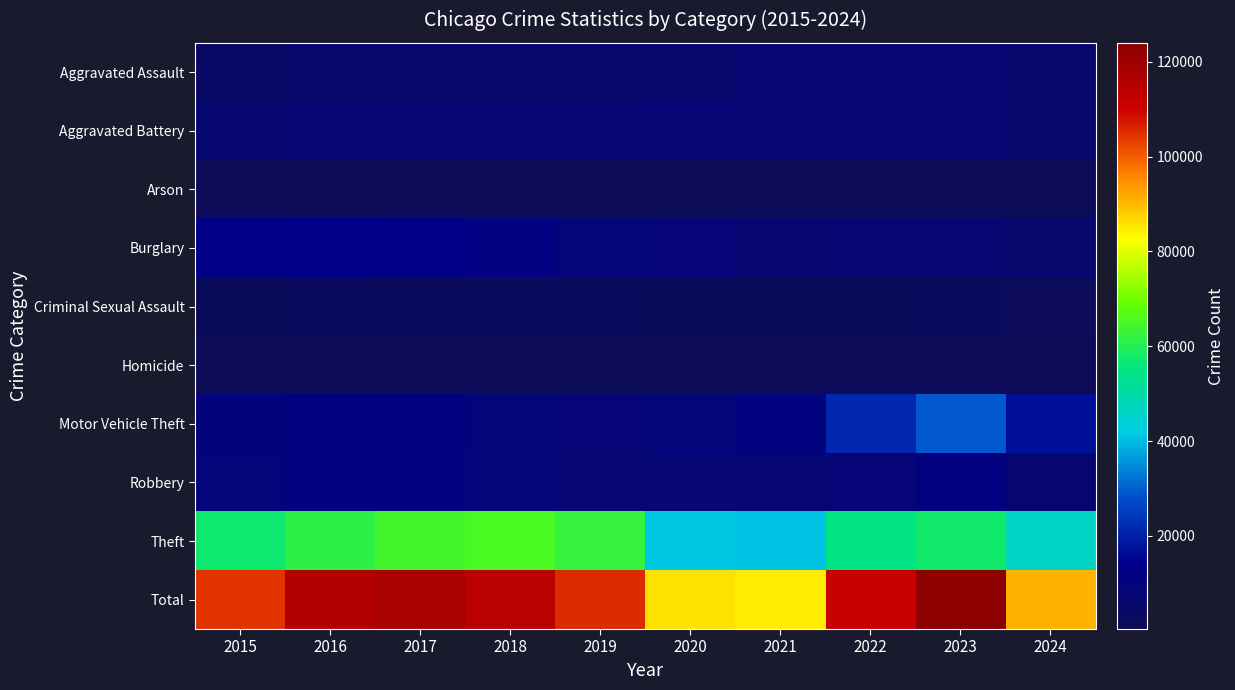

List the series in order of their peak value, highest first.

Total, Theft, Motor Vehicle Theft, Burglary, Robbery, Aggravated Battery, Aggravated Assault, Criminal Sexual Assault, Homicide, Arson